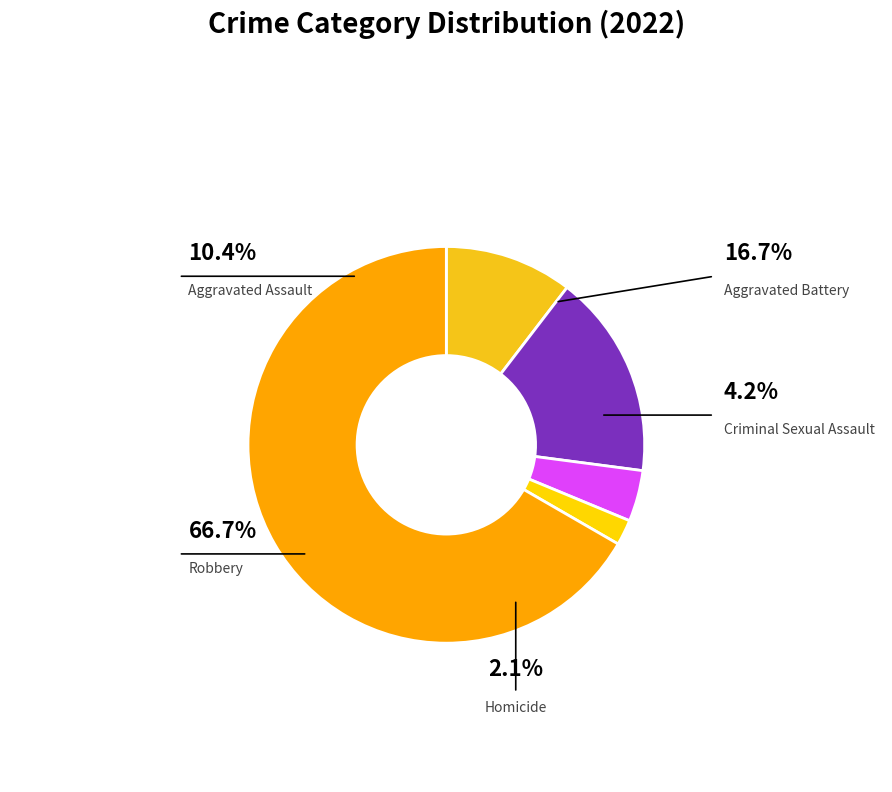

Which category accounts for the majority?

Robbery